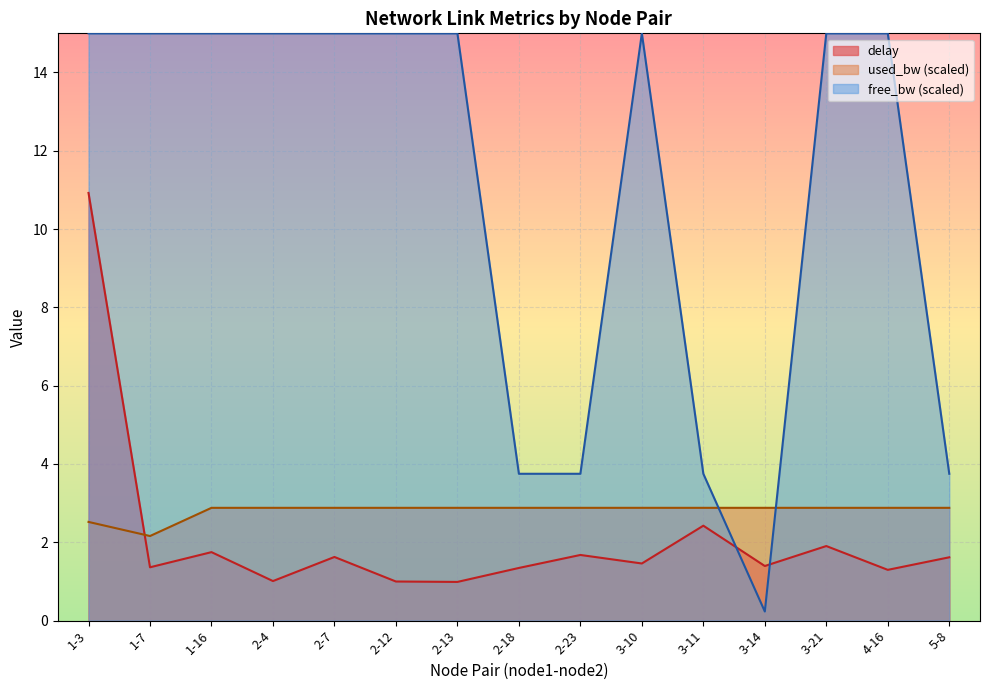

Is it true that delay equals 1.5 at 3-10?

True